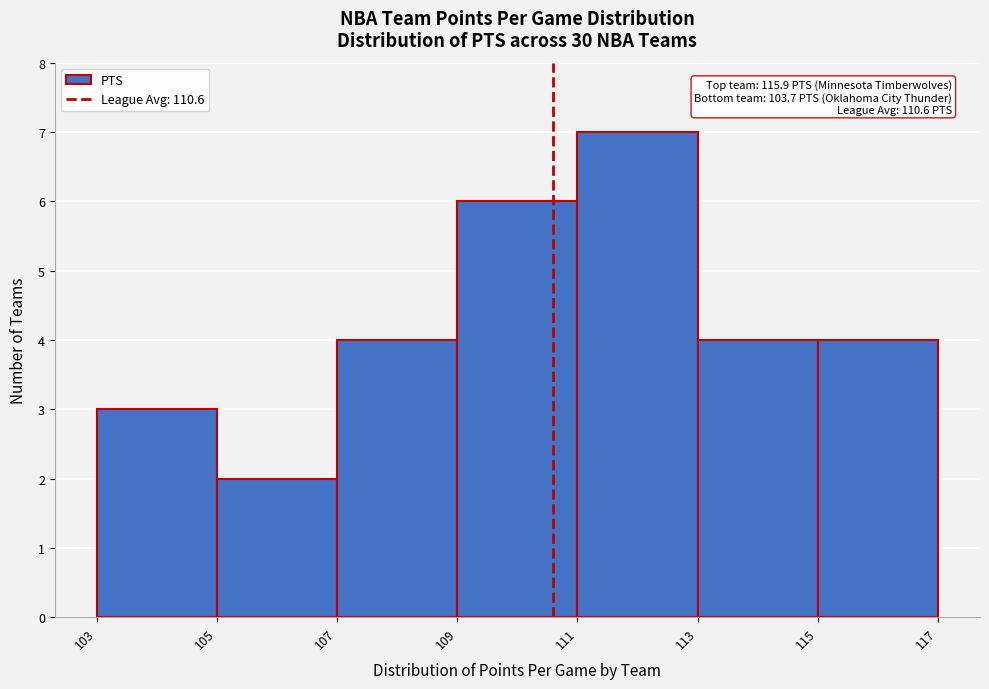

Which range on the x-axis has the tallest bar?

111 to 113